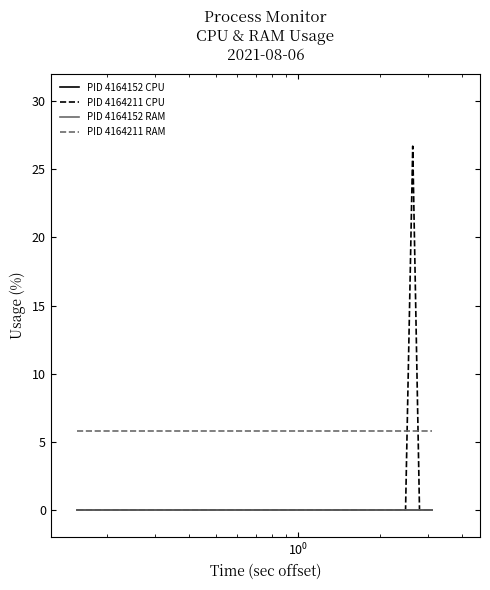

Reading left to right, extract all data points from this chart.

PID 4164152 CPU: 0.0	0.0	0.0	0.0	0.0	0.0	0.0	0.0	0.0	0.0	0.0	0.0	0.0	0.0	0.0	0.0	0.0	0.0	0.0	0.0
PID 4164211 CPU: 0.0	0.0	0.0	0.0	0.0	0.0	0.0	0.0	0.0	0.0	0.0	0.0	0.0	0.0	0.0	0.0	26.7	0.0	0.0	0.0
PID 4164152 RAM: 0.0	0.0	0.0	0.0	0.0	0.0	0.0	0.0	0.0	0.0	0.0	0.0	0.0	0.0	0.0	0.0	0.0	0.0	0.0	0.0
PID 4164211 RAM: 5.8	5.8	5.8	5.8	5.8	5.8	5.8	5.8	5.8	5.8	5.8	5.8	5.8	5.8	5.8	5.8	5.8	5.8	5.8	5.8